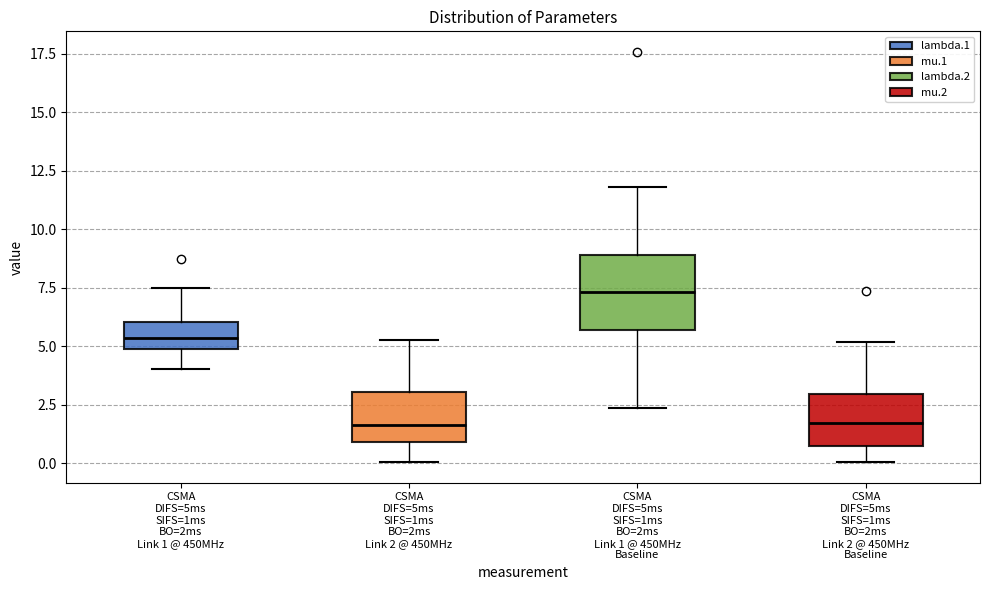

Comparing the boxes themselves (not the whiskers), which one is the tallest?

CSMA DIFS=5ms SIFS=1ms BO=2ms Link 1 @ 450MHz Baseline